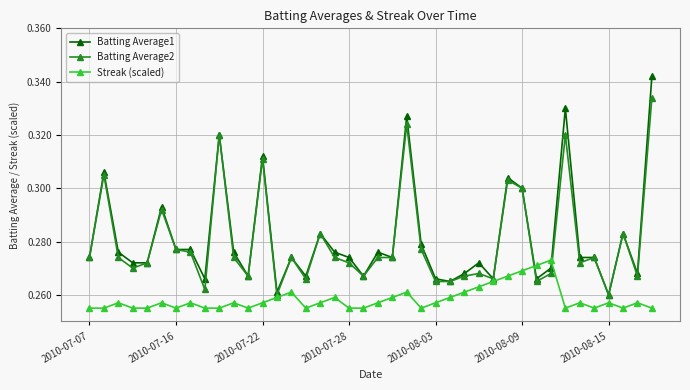

True or false: Streak (scaled) has more than 0 points higher than both neighbors.

True